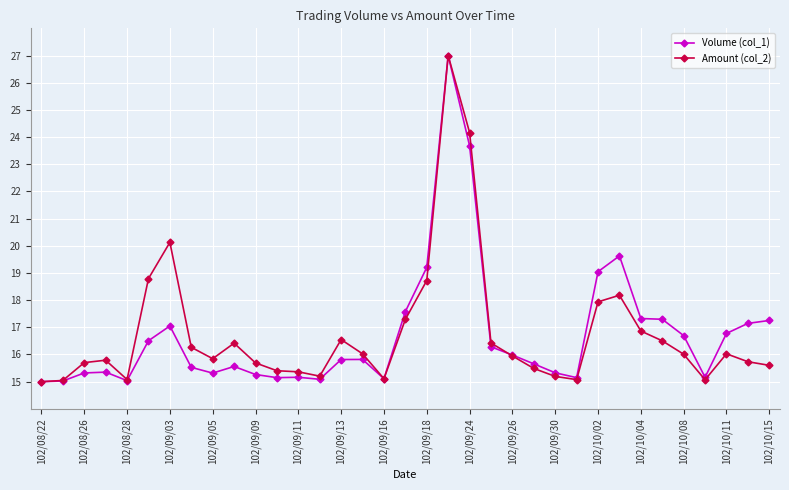

What is the maximum value shown in the chart?

27.0